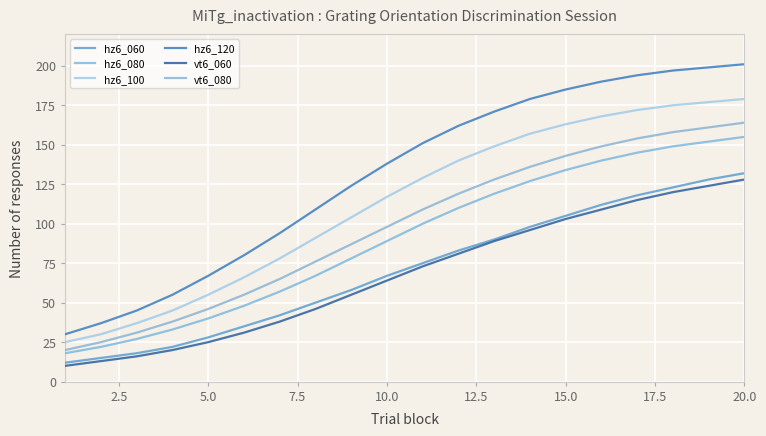

Does the chart display data point markers on the line(s)?

No